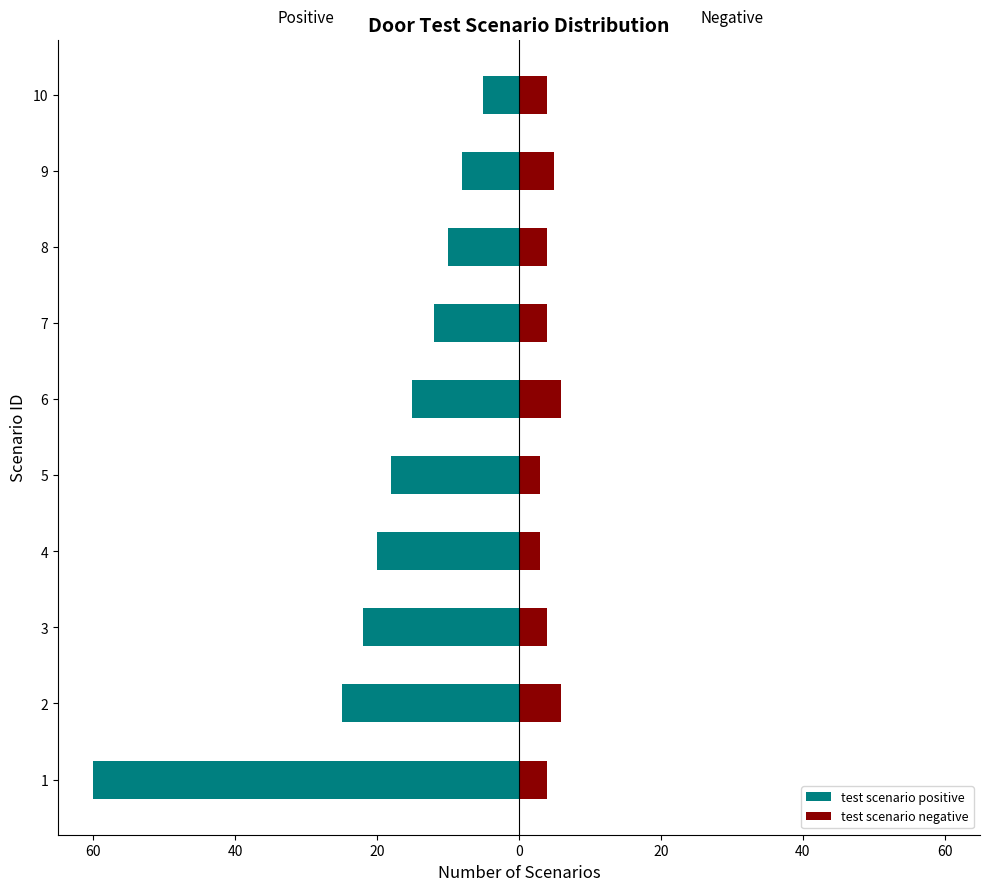

Reading left to right, extract all data points from this chart.

test scenario positive: -60	-25	-22	-20	-18	-15	-12	-10	-8	-5
test scenario negative: 4	6	4	3	3	6	4	4	5	4